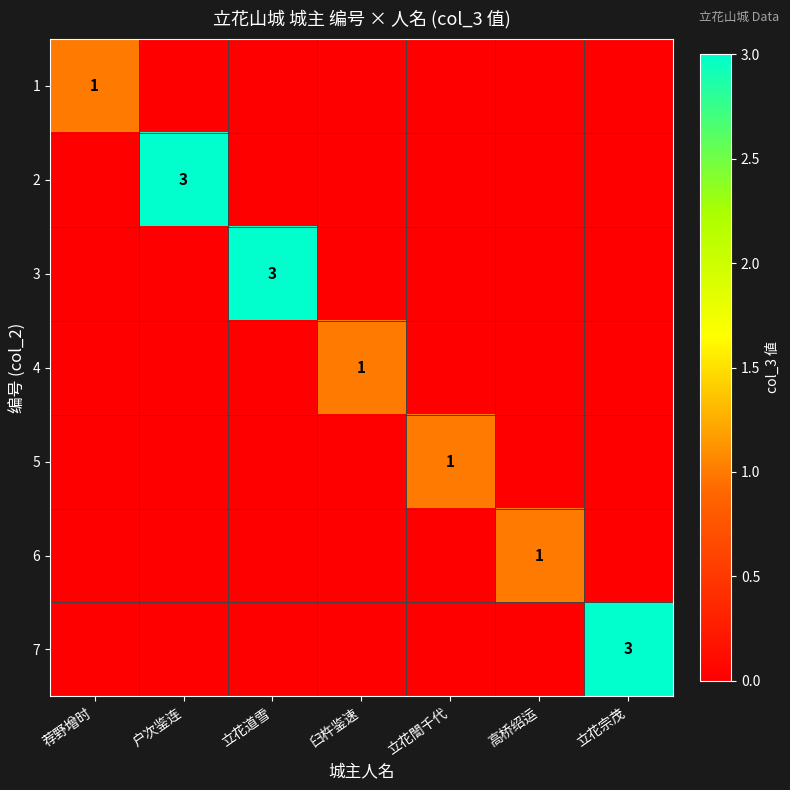

Is the value of 6 at 户次鉴连 greater than the value of 3 at 户次鉴连?

No